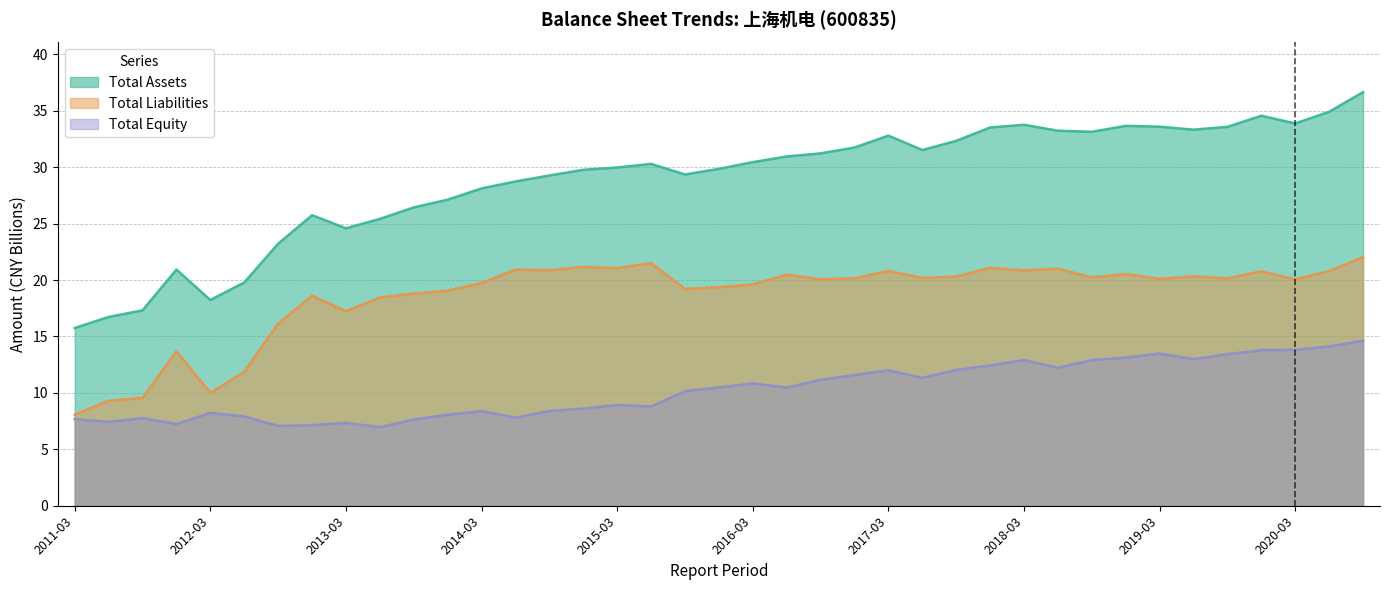

True or false: Total Liabilities and Total Assets cross at least once.

False